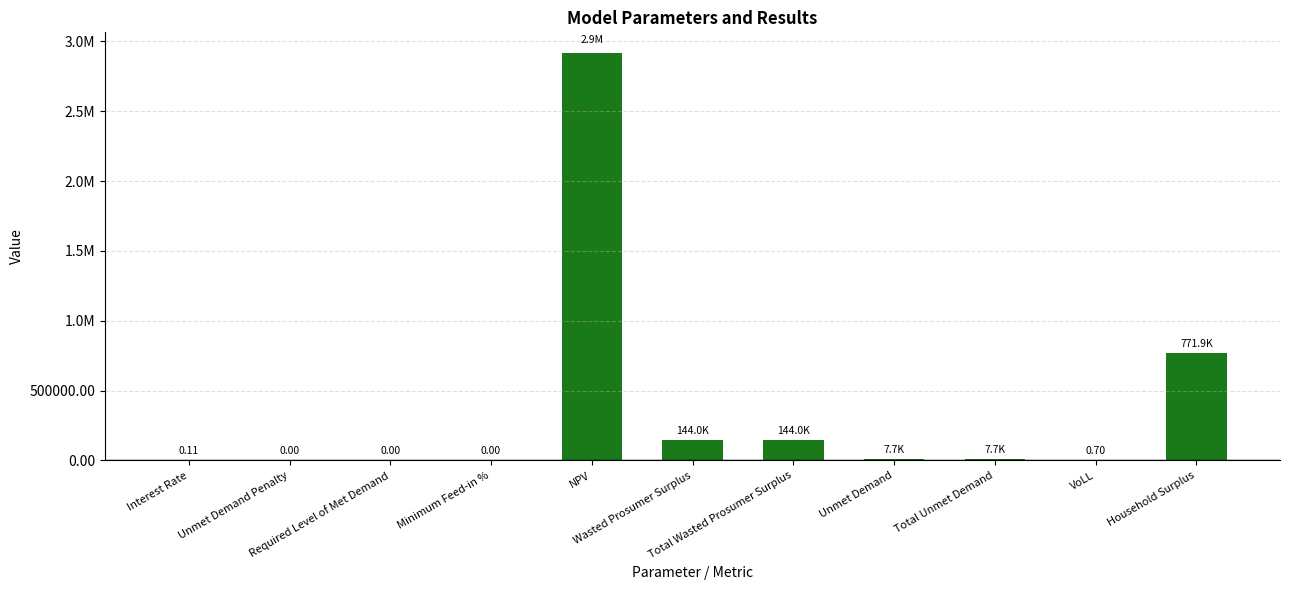

The chart shows a value of 0.4 at VoLL. True or false?

False